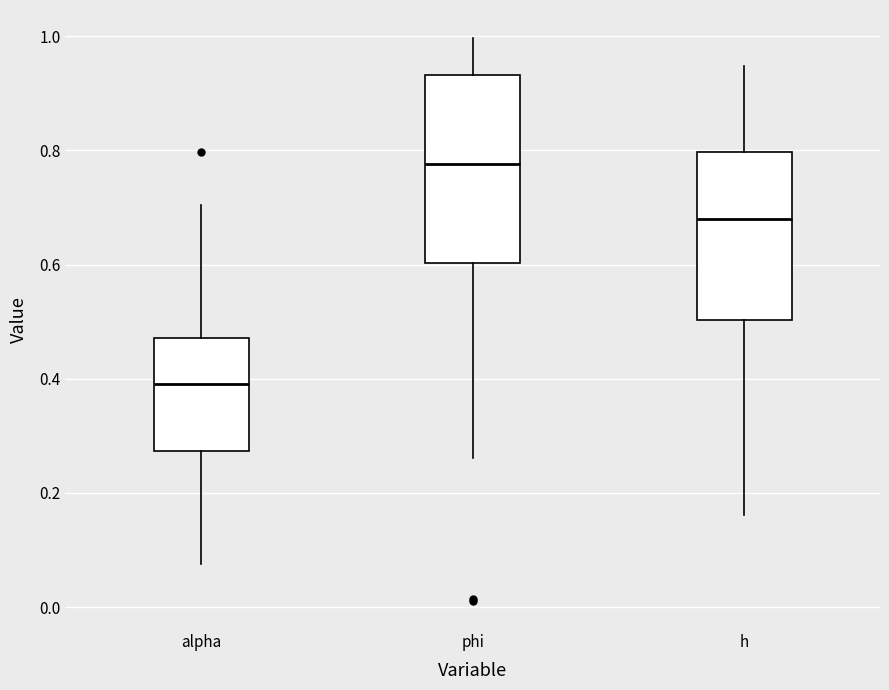

Reading left to right, read every box against the y-axis: the position of its median line, the range the box covers, and the ends of its whiskers. The values are not printed on the chart, so give them approximately, as read against the axis.

alpha: median 0.38, box 0.28 to 0.48, whiskers 0.08 to 0.70
phi: median 0.78, box 0.60 to 0.94, whiskers 0.26 to 1.00
h: median 0.68, box 0.50 to 0.80, whiskers 0.16 to 0.94